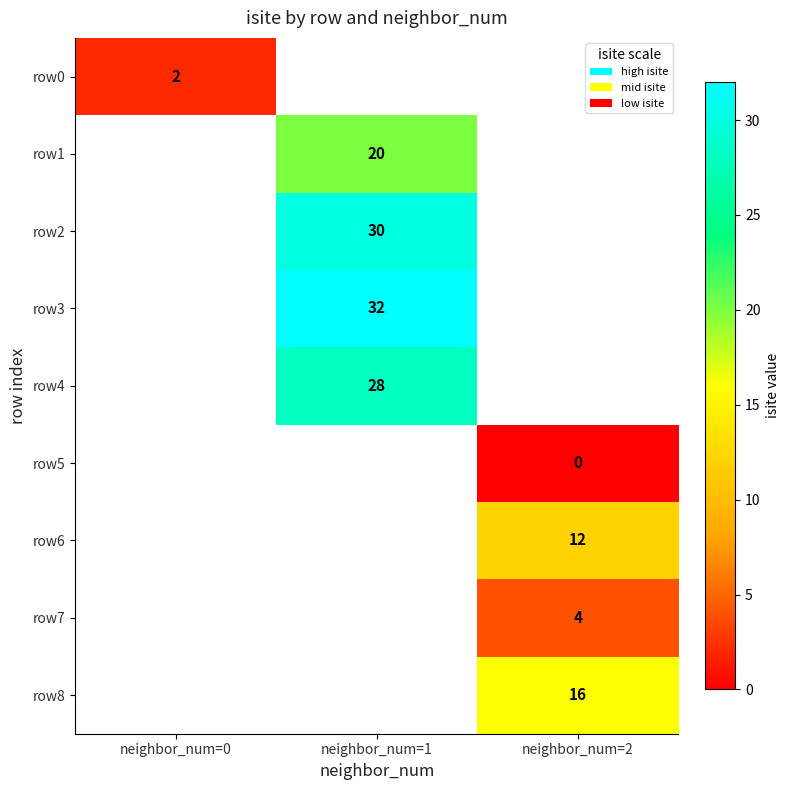

Which category has the lowest value across all series?

neighbor_num=2